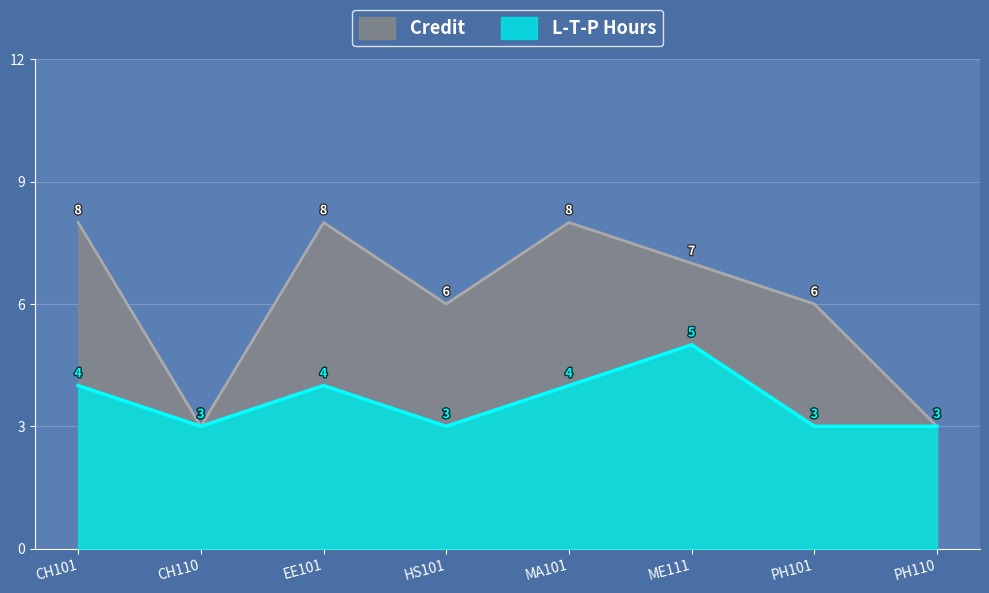

The value of Credit at PH101 is 6. True or false?

True